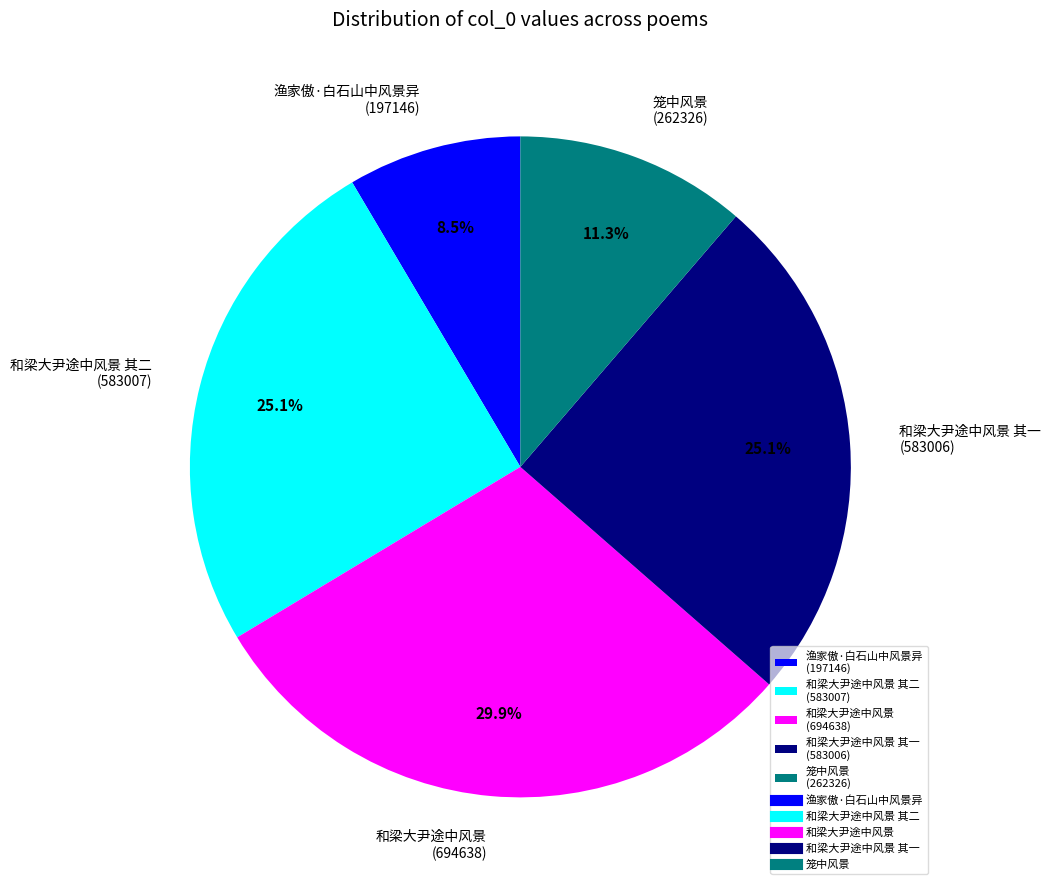

Which slice is the largest?

和梁大尹途中风景 (694638)